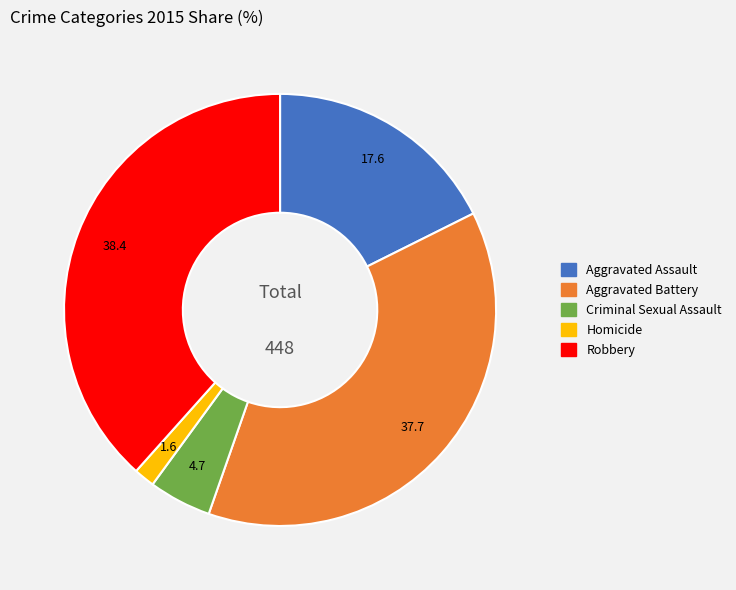

Is there any slice that represents more than half of the pie?

No